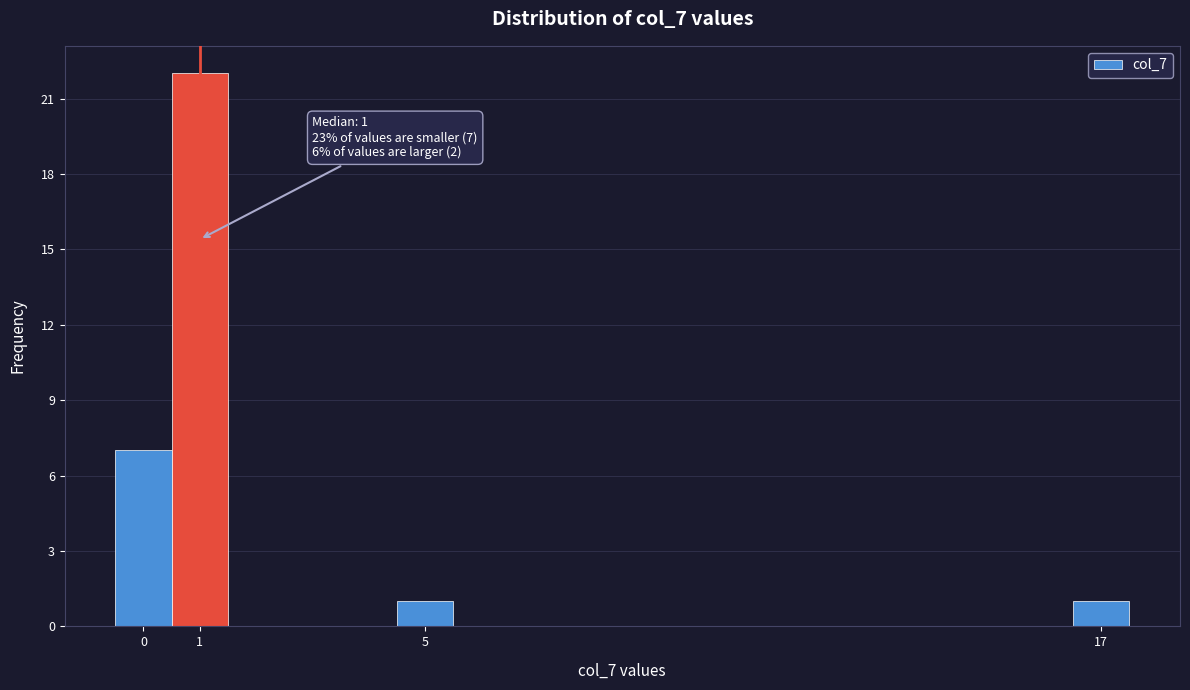

Which range on the x-axis has the tallest bar?

0.5 to 1.5